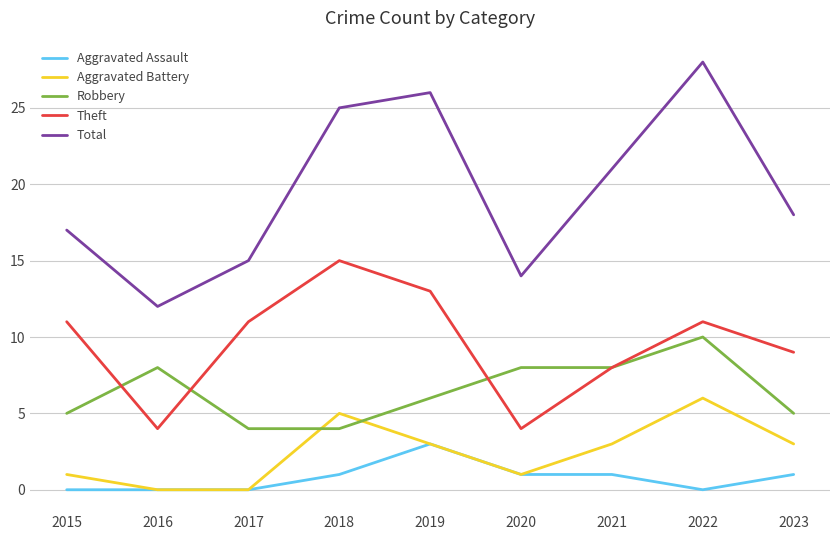

How many Aggravated Battery values are between 1 and 3?

5